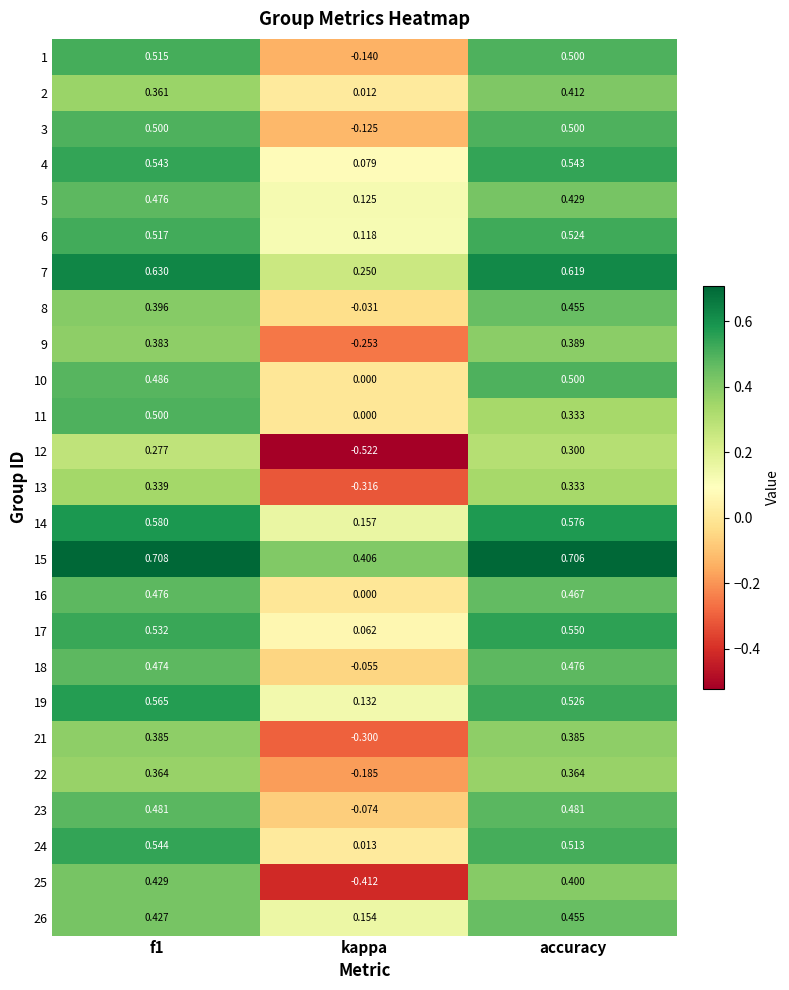

At how many categories does at least one series exceed 0?

3